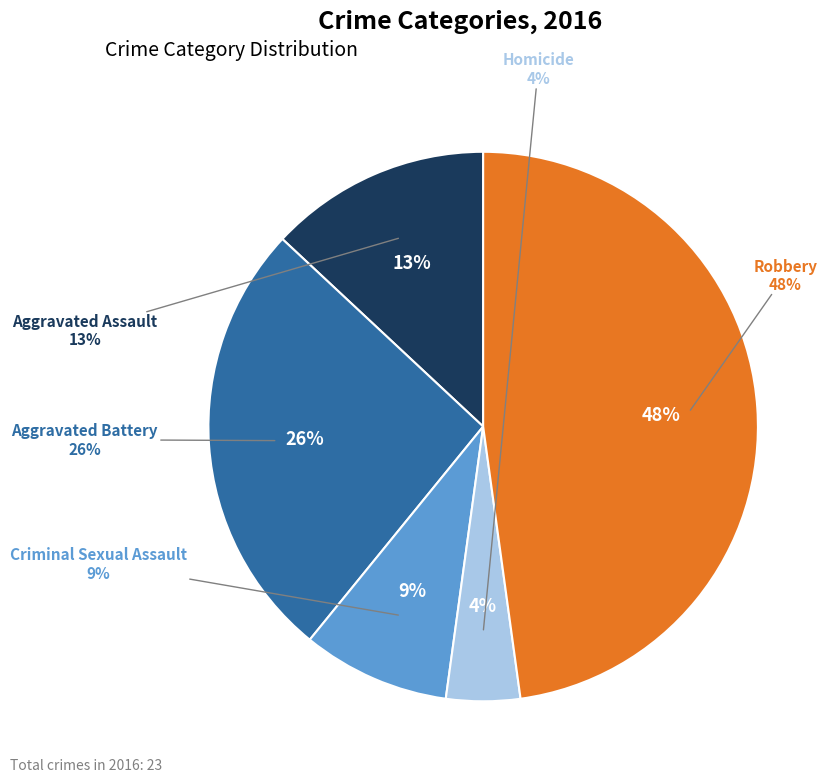

What percentage is the Criminal Sexual Assault slice, to the nearest percent?

9%